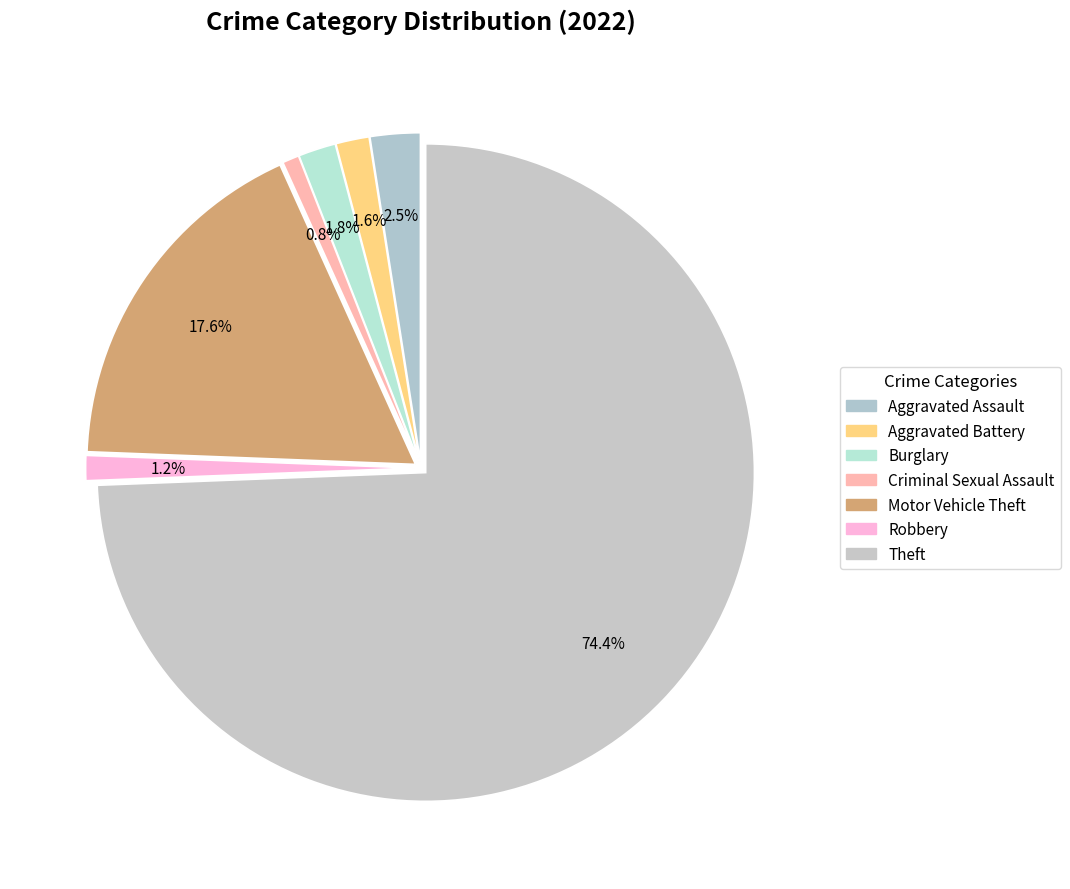

How many slices are in this pie chart?

7